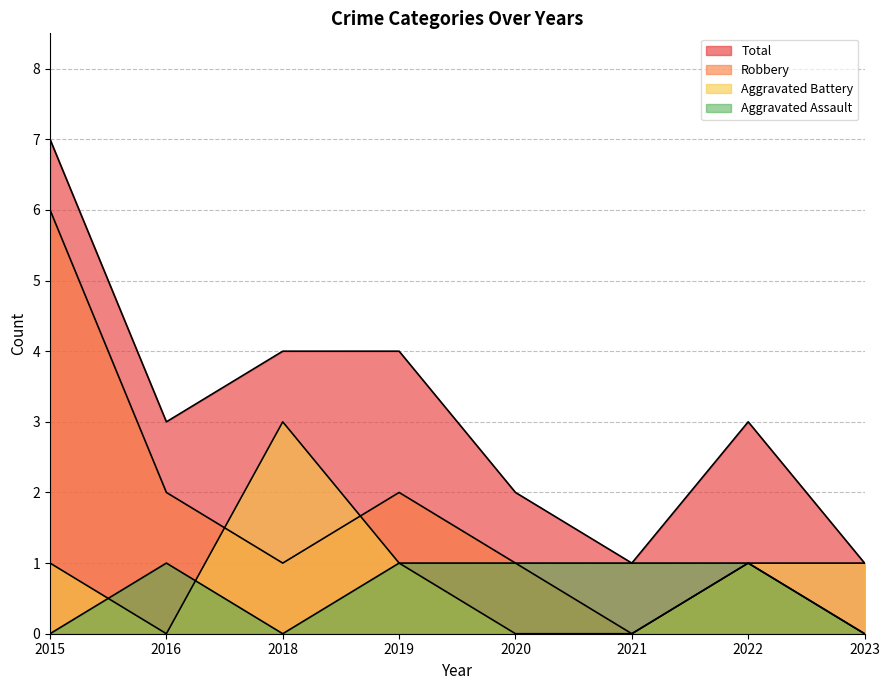

What is the spread (max minus min) of values at 2018?

4